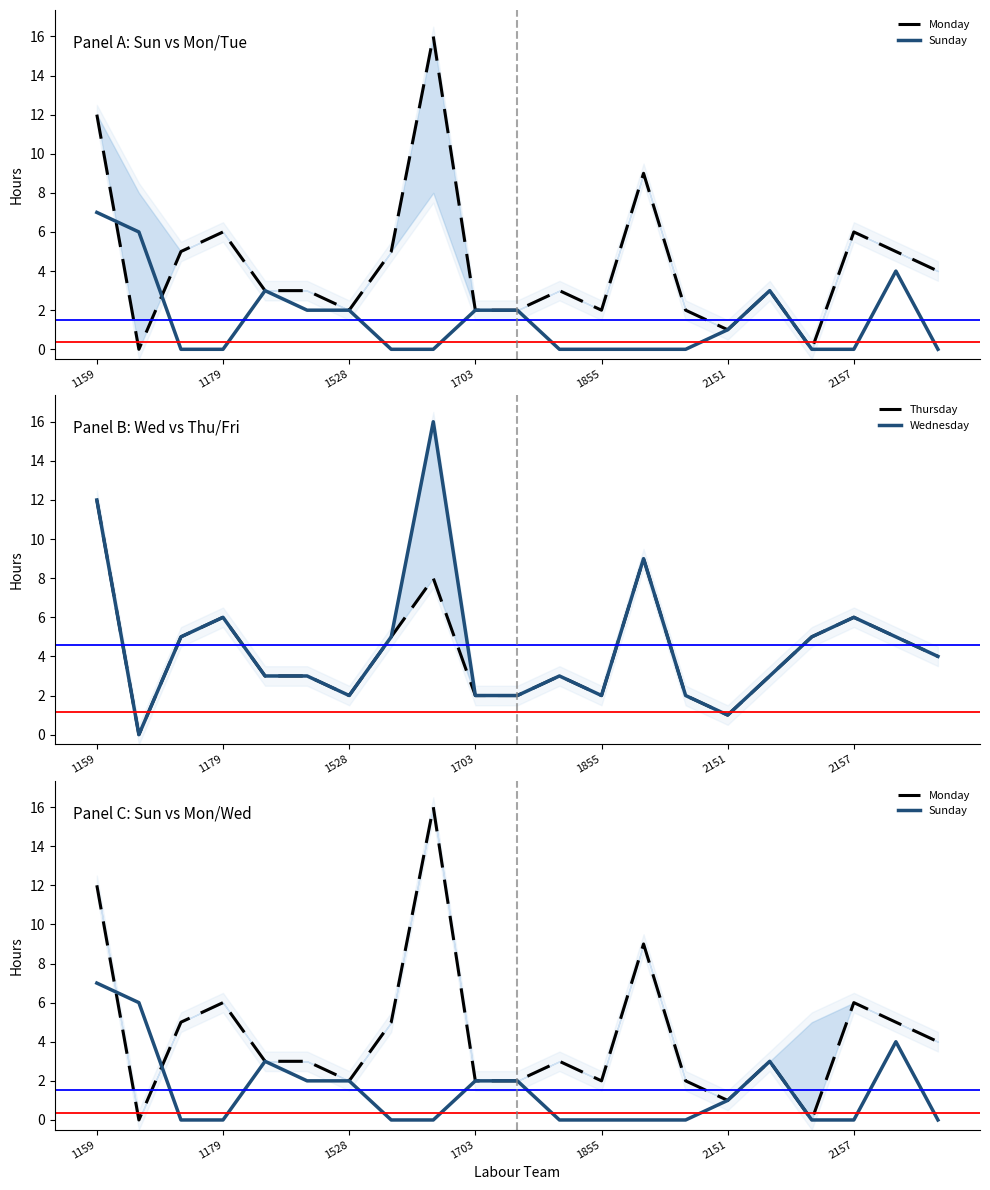

What position from the right is 7?

14